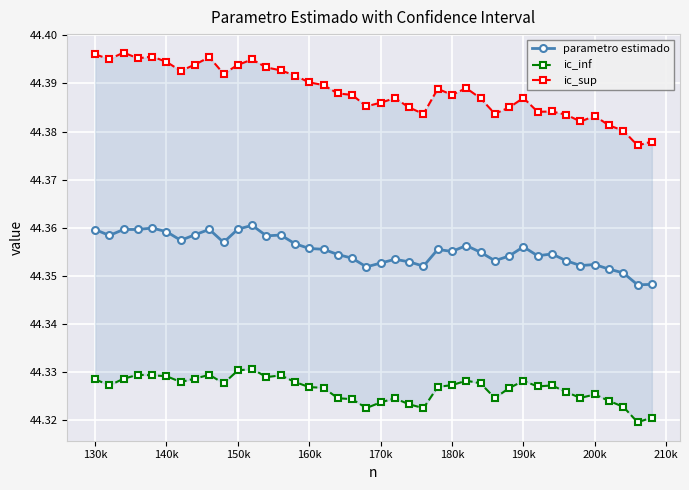

How many parametro estimado values are between 44 and 45?

40